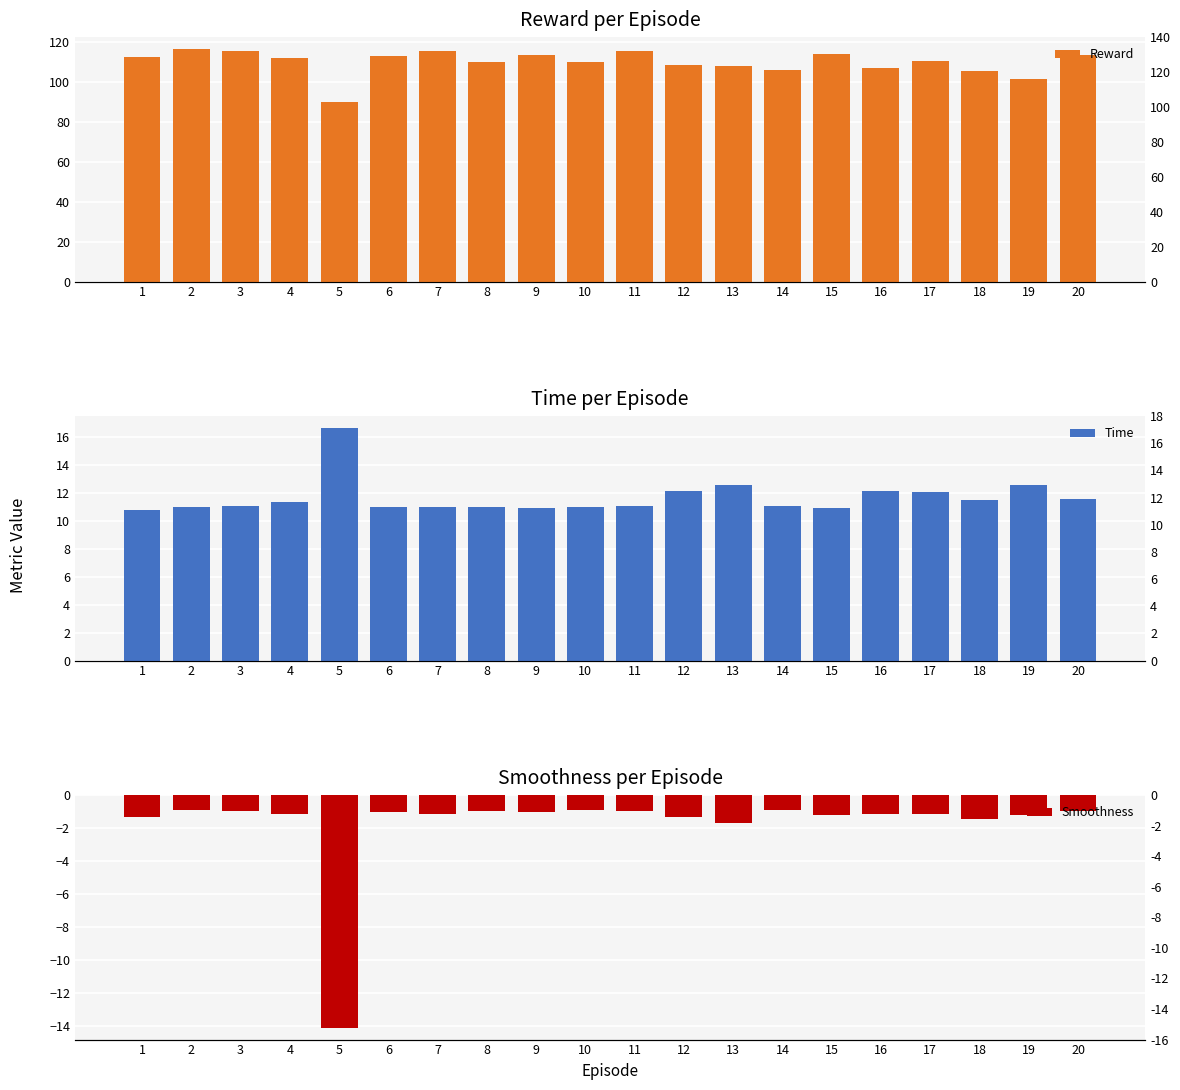

What are all the series names shown in the legend?

Reward, Time, Smoothness